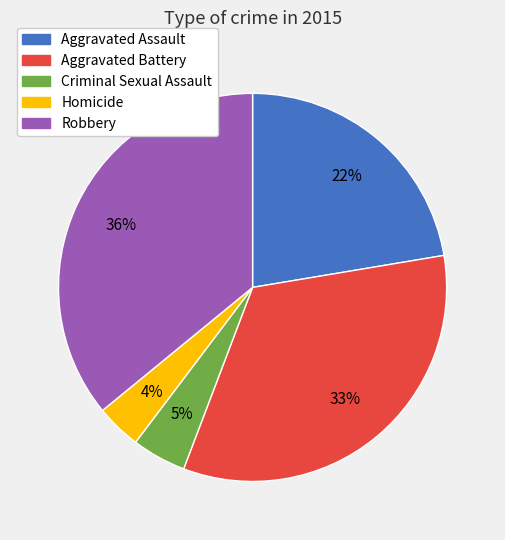

To the nearest percent, what percentage of the pie is Robbery?

36%